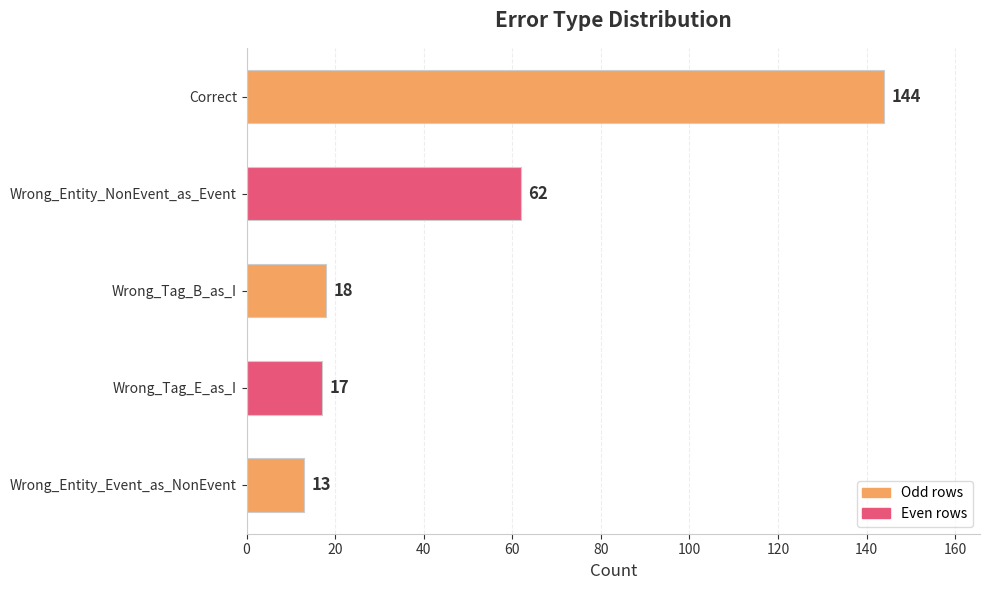

Reading top to bottom, what are all the values shown in this chart?

Correct=144	Wrong_Entity_NonEvent_as_Event=62	Wrong_Tag_B_as_I=18	Wrong_Tag_E_as_I=17	Wrong_Entity_Event_as_NonEvent=13